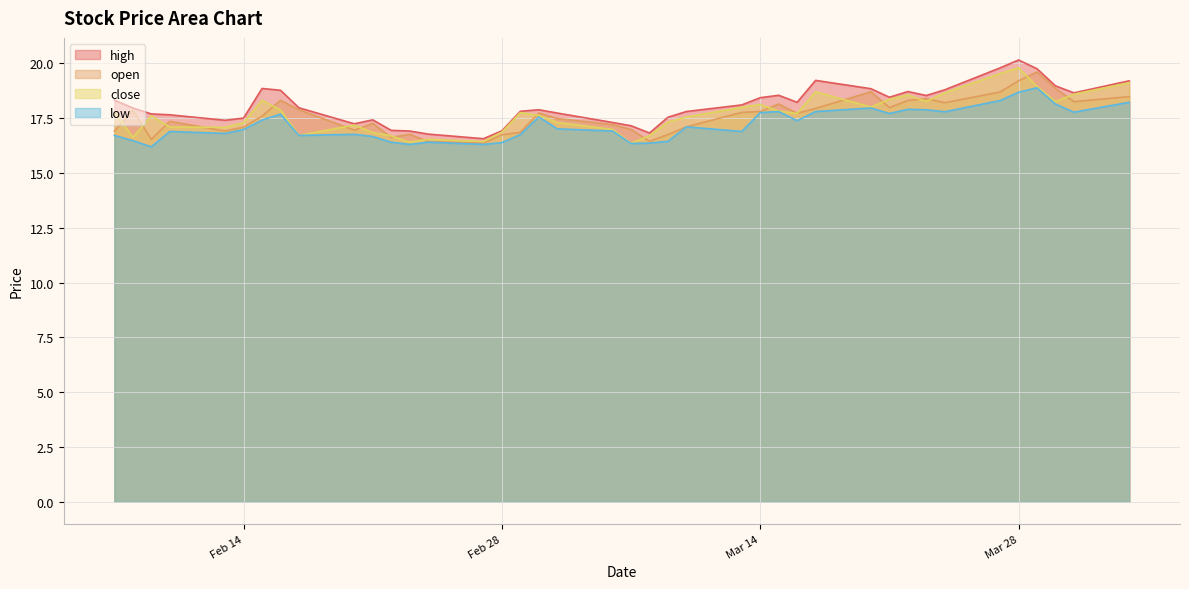

Is it true that low equals 23.7 at Feb 14?

False